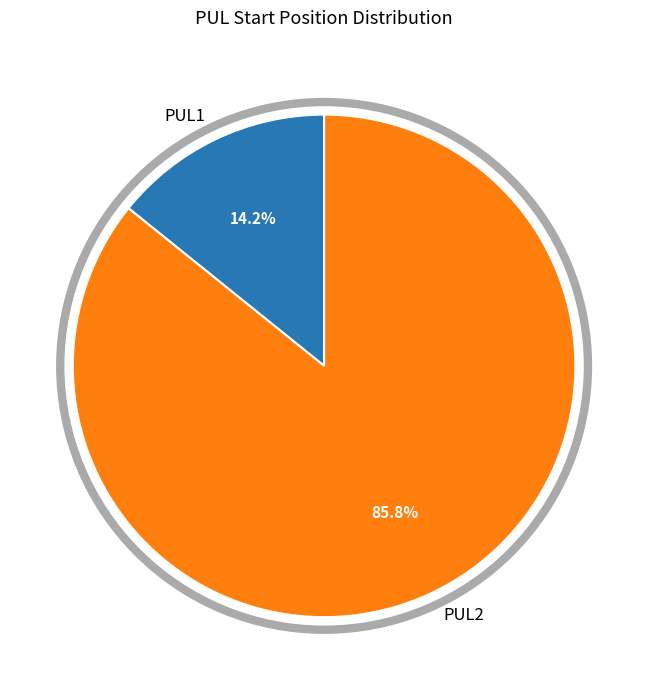

To the nearest percent, what is the combined percentage of PUL2 and PUL1?

100%